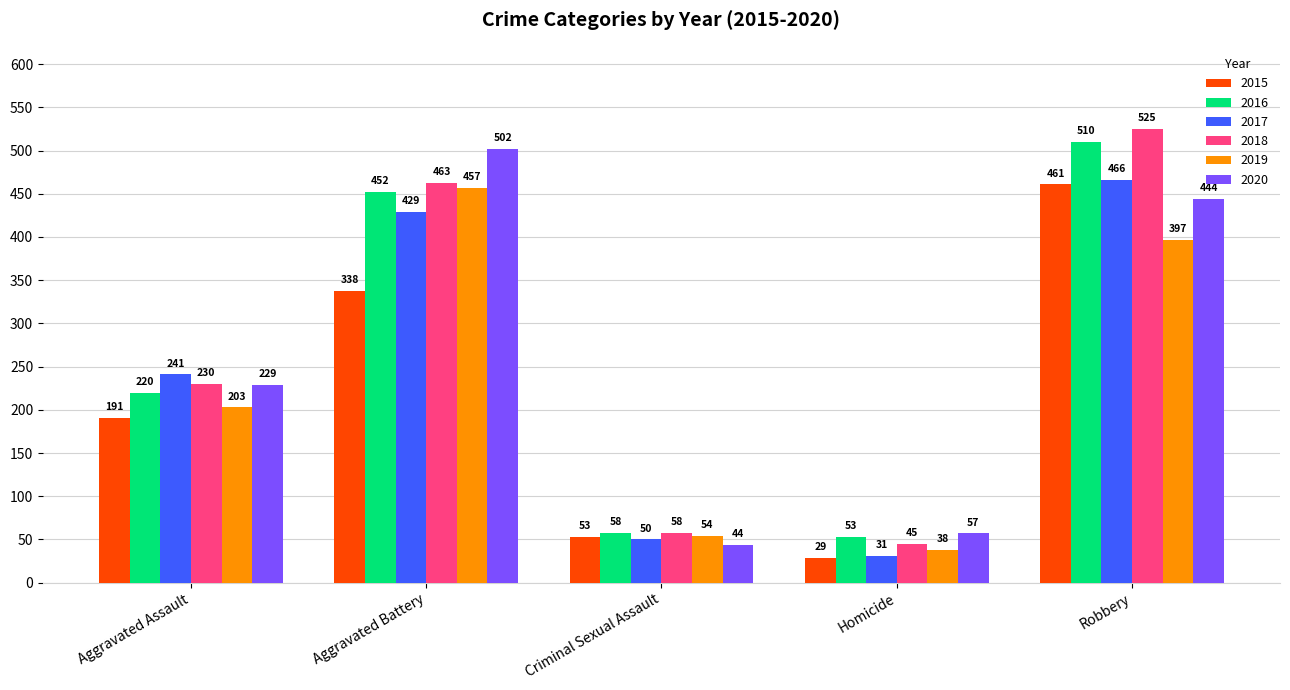

How many data points does each series have?

5